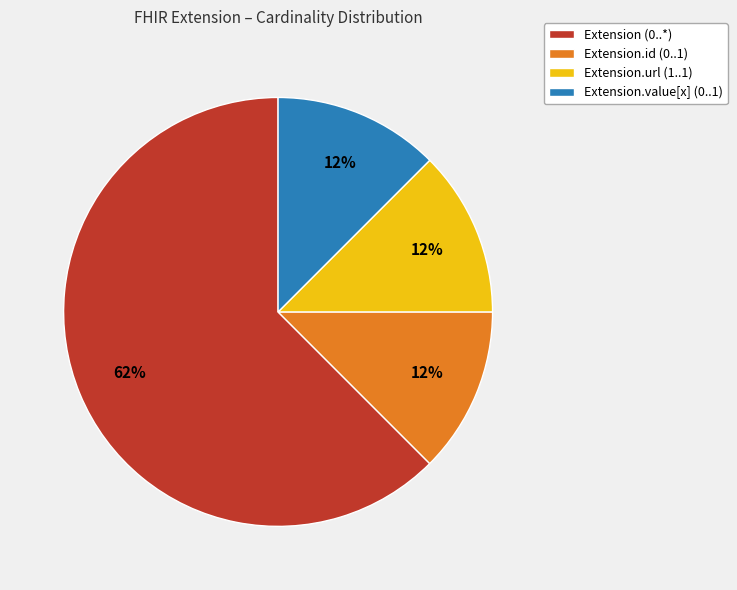

Which slice represents more than half of the pie?

Extension (0..*)